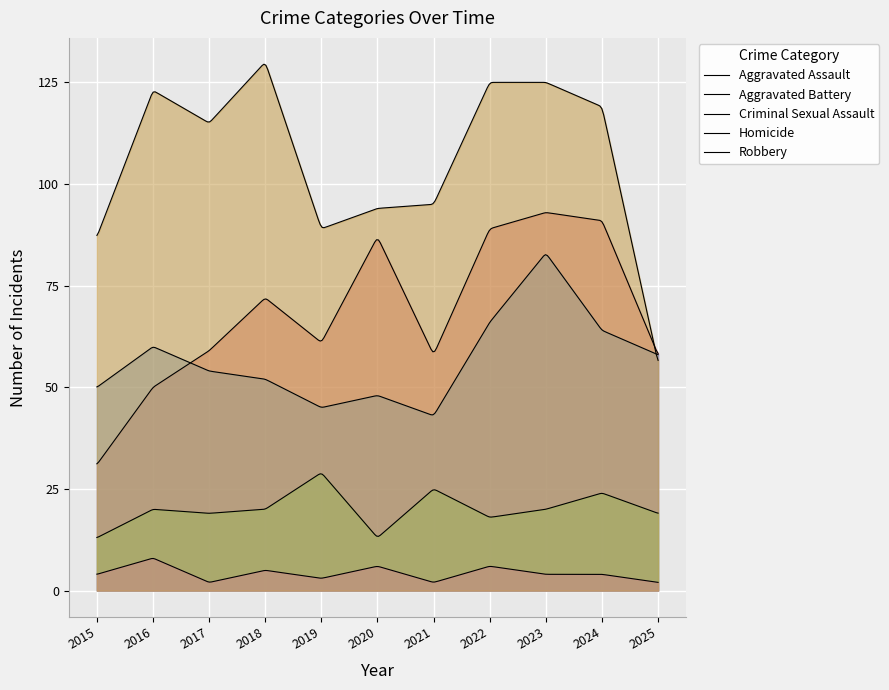

Which category has the lowest value in the Aggravated Assault series?

2015